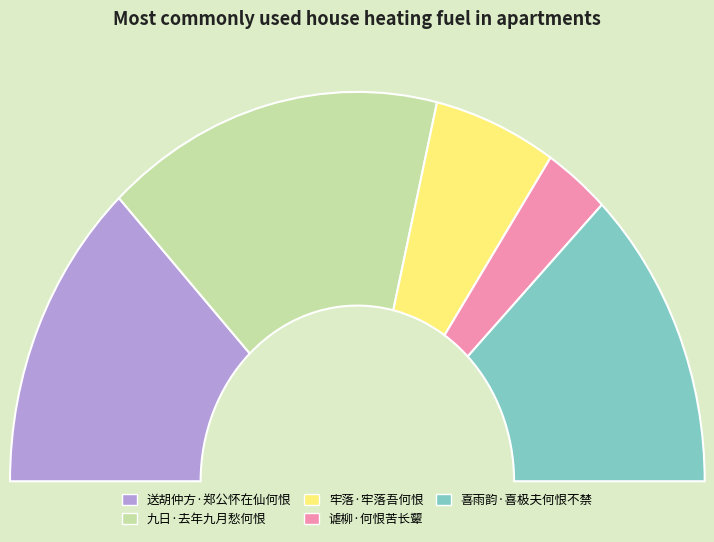

Does any single category account for the majority?

No